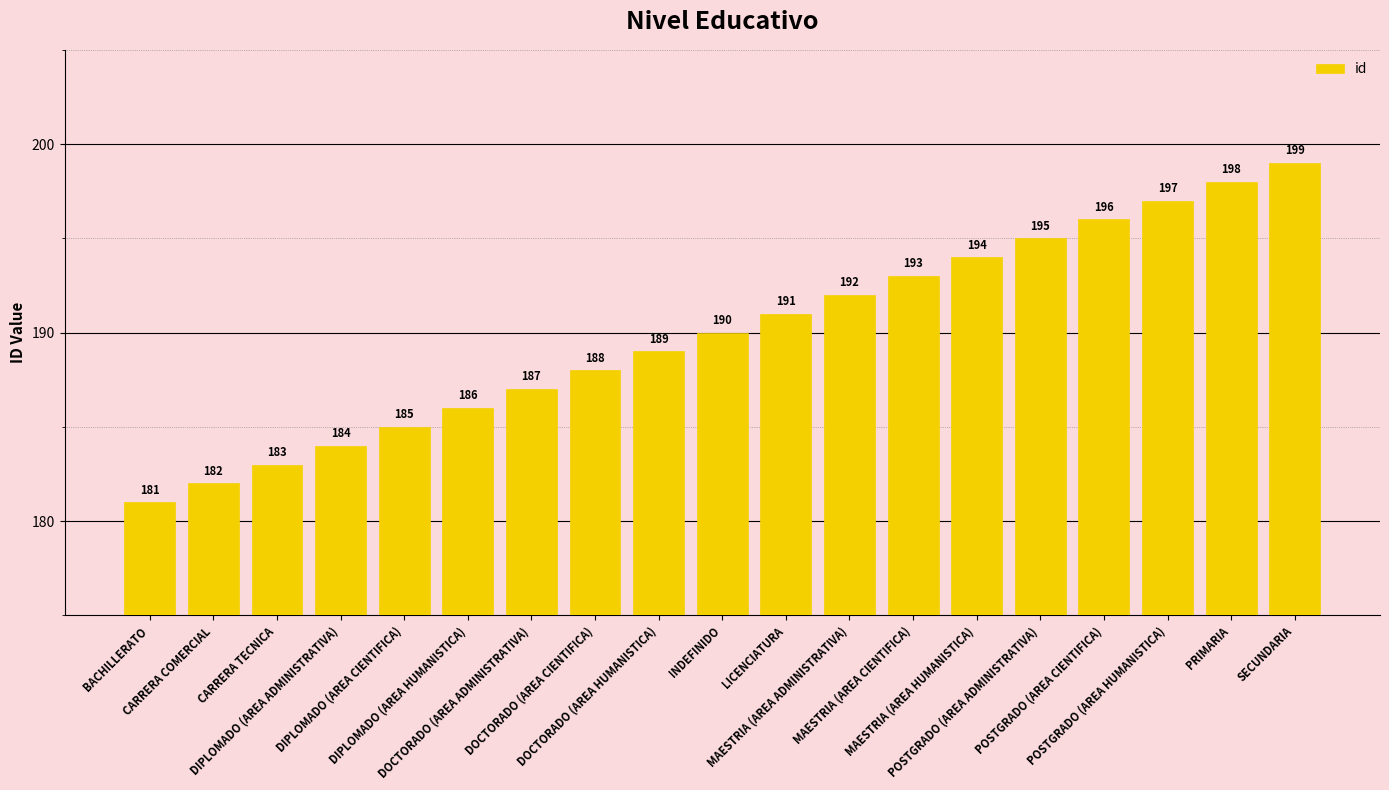

Where is the data nearest to the value 190?

INDEFINIDO